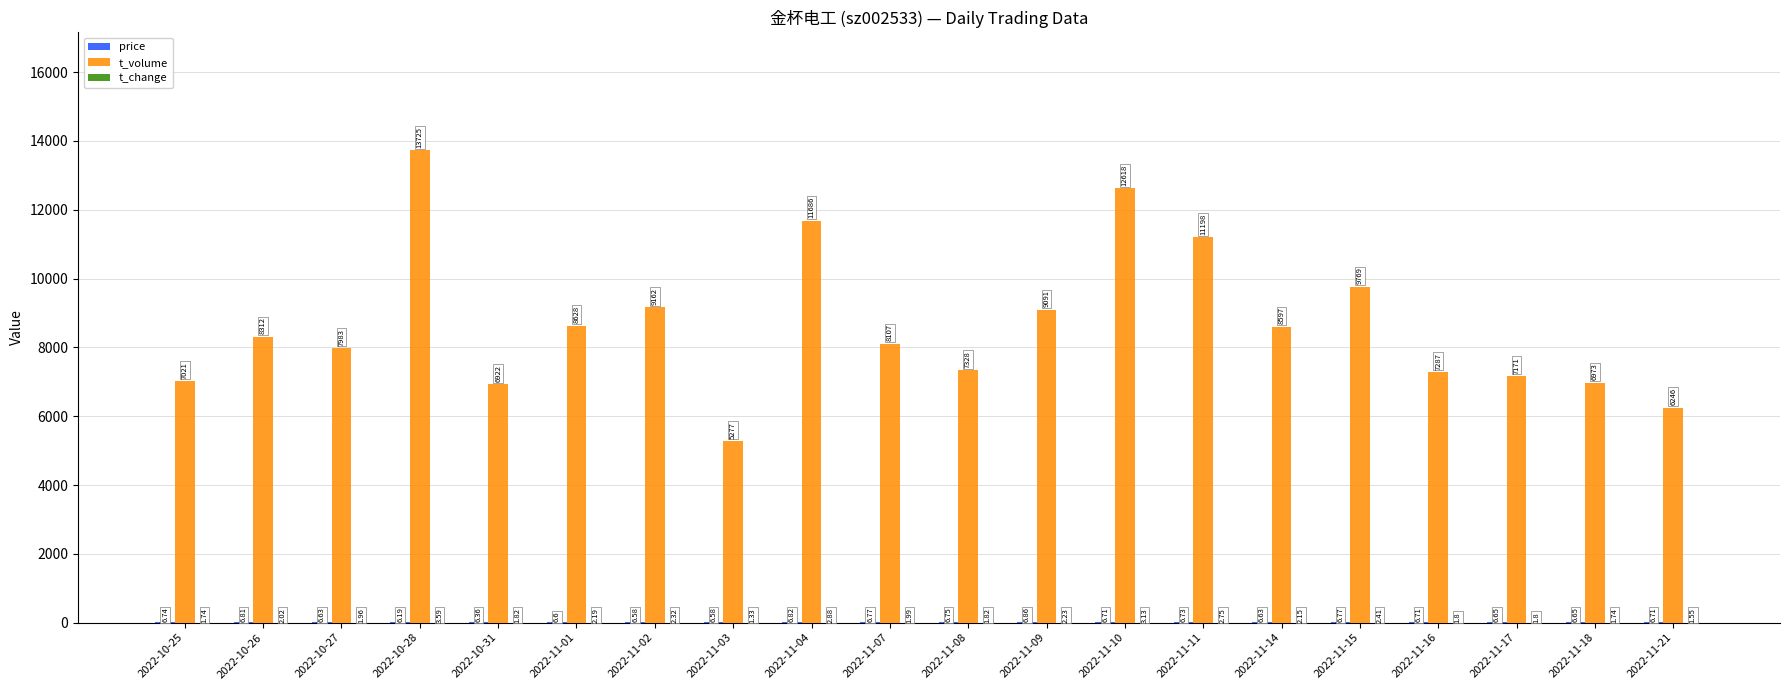

Are the bars horizontal?

No